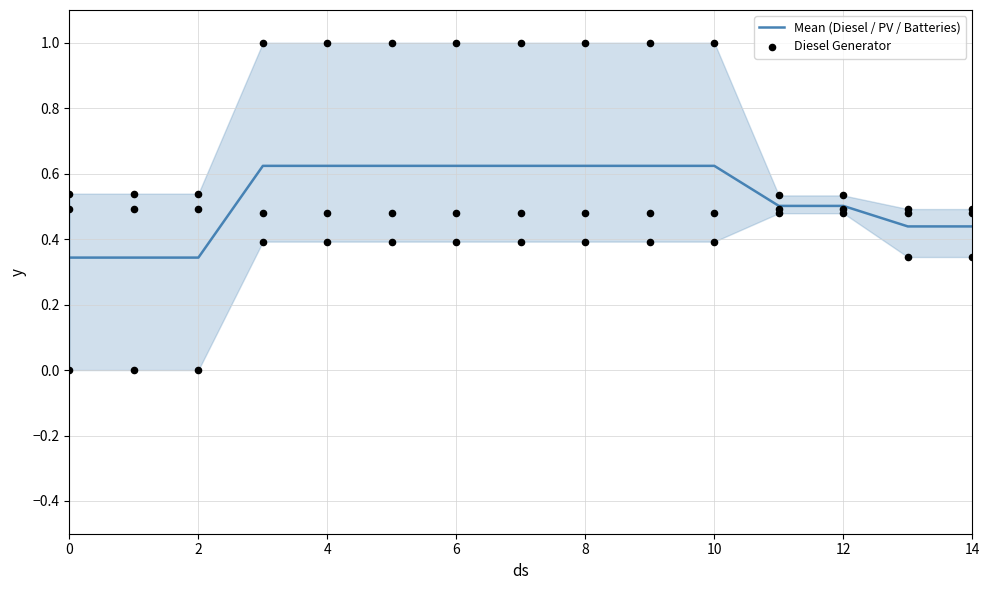

Which series has the largest total across all categories?

Mean (Diesel / PV / Batteries)